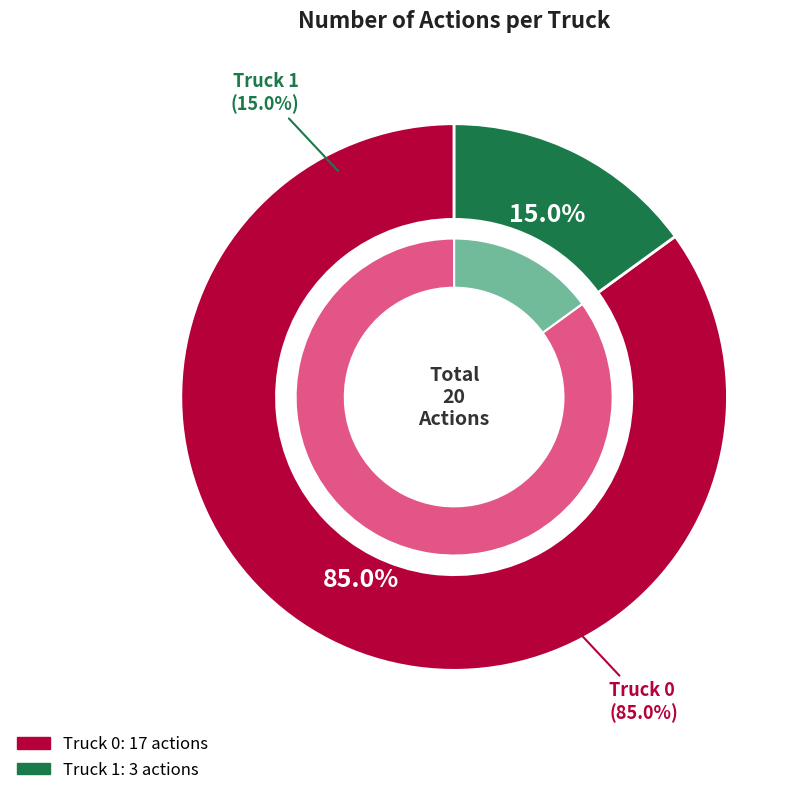

What is the largest slice in the pie chart?

Truck 0